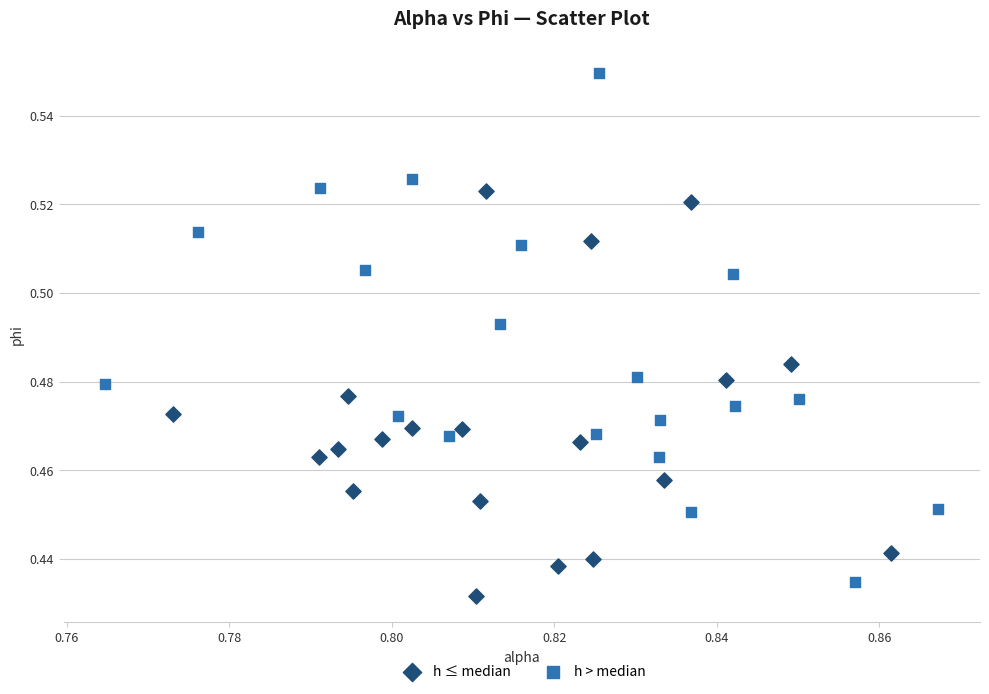

Which series has the widest spread of Y values?

h > median